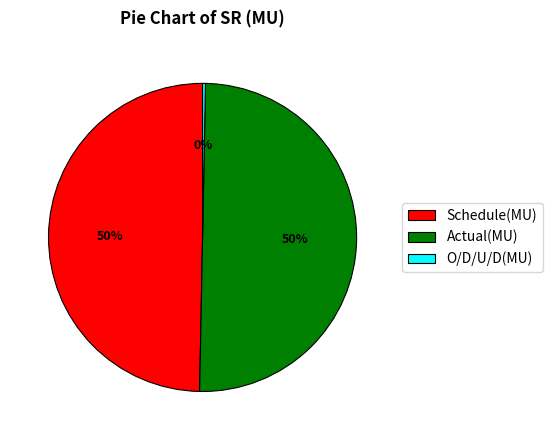

Count the number of slices in the pie.

3